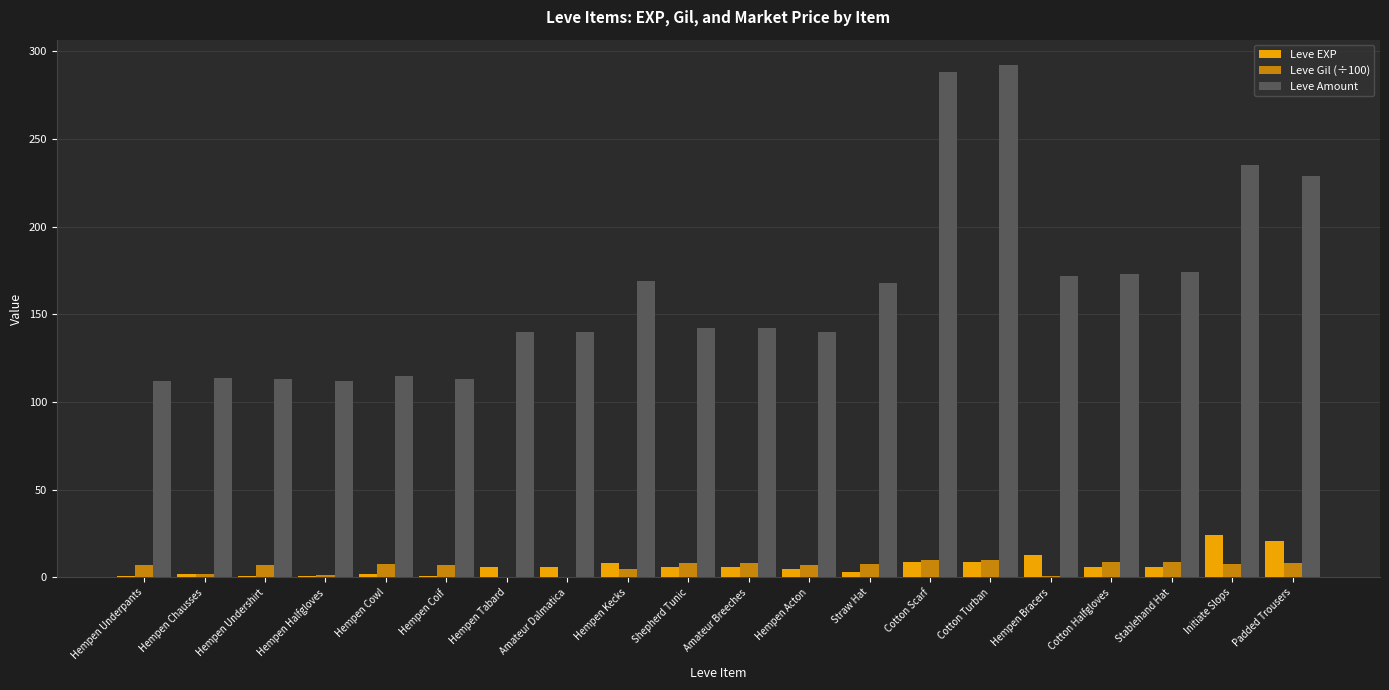

Count the number of data series in this chart.

3